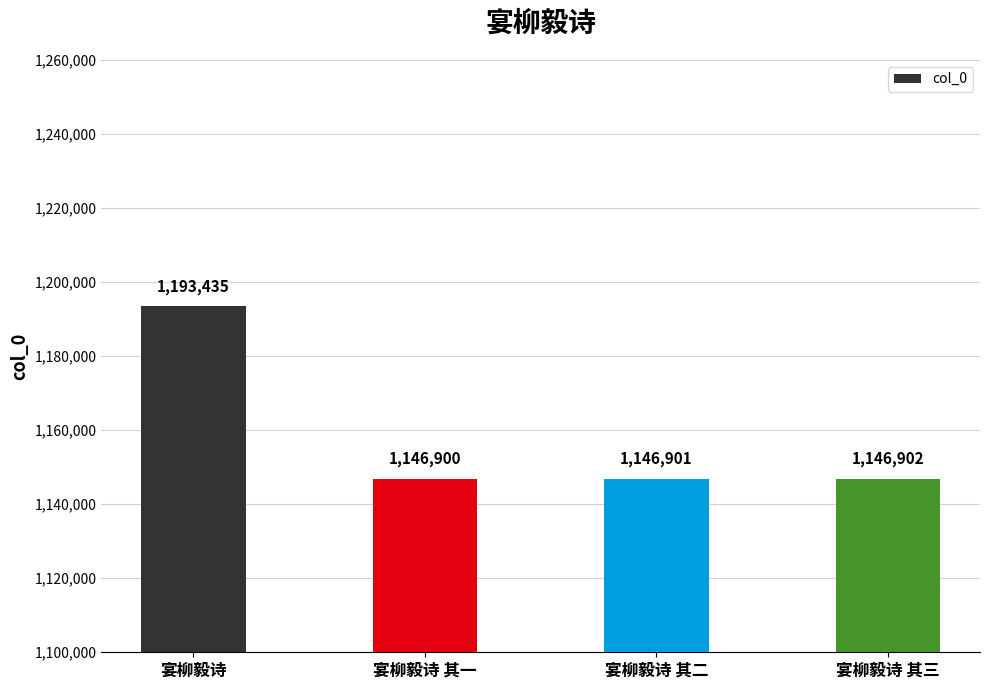

How many bars are there in total?

4